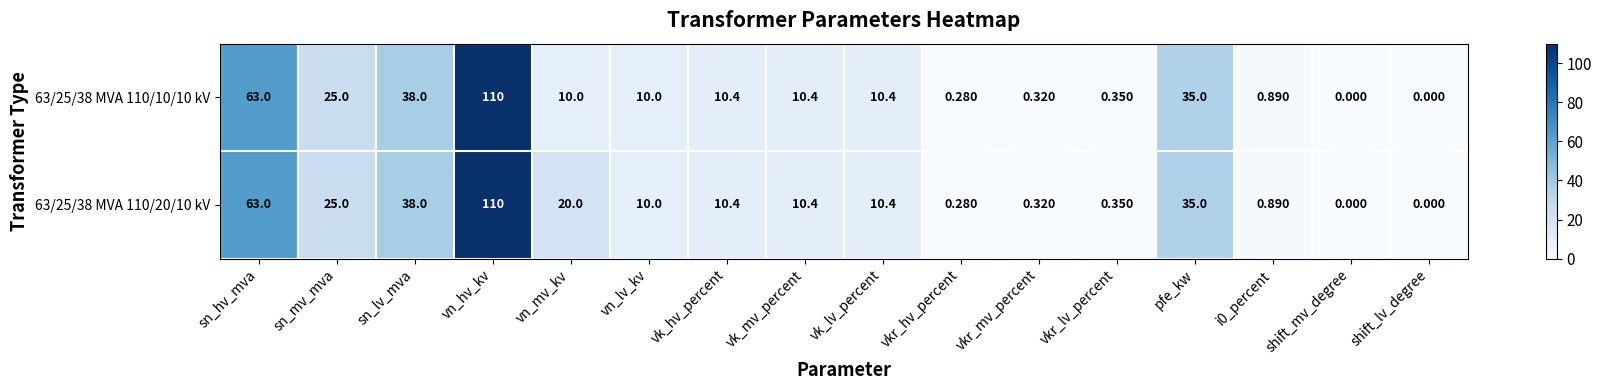

Where does the 63/25/38 MVA 110/10/10 kV series first go above 10?

sn_hv_mva